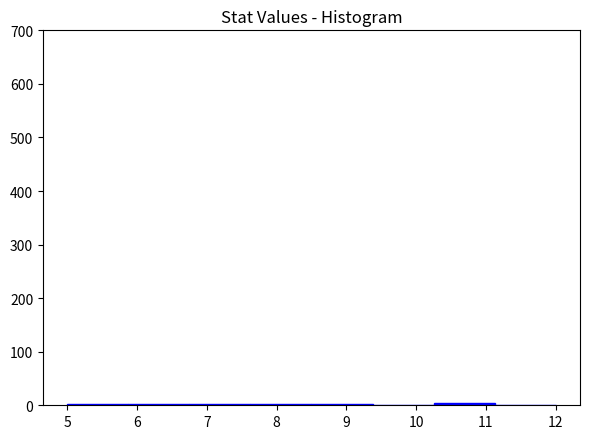

Reading left to right, list every bar in this chart as the range it spans on the x-axis followed by its height. Neither the bar edges nor the heights are printed on the chart, so give them approximately, as read against the axes.

5.0 to 5.9: under 10
5.9 to 6.8: under 10
6.8 to 7.6: under 10
7.6 to 8.5: under 10
8.5 to 9.4: under 10
9.4 to 10.3: 0
10.3 to 11.1: under 10
11.1 to 12.0: under 10